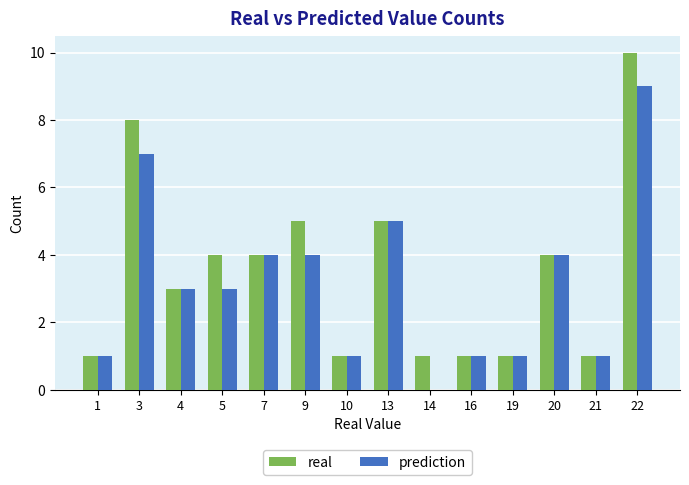

Which series has the largest total across all categories?

real